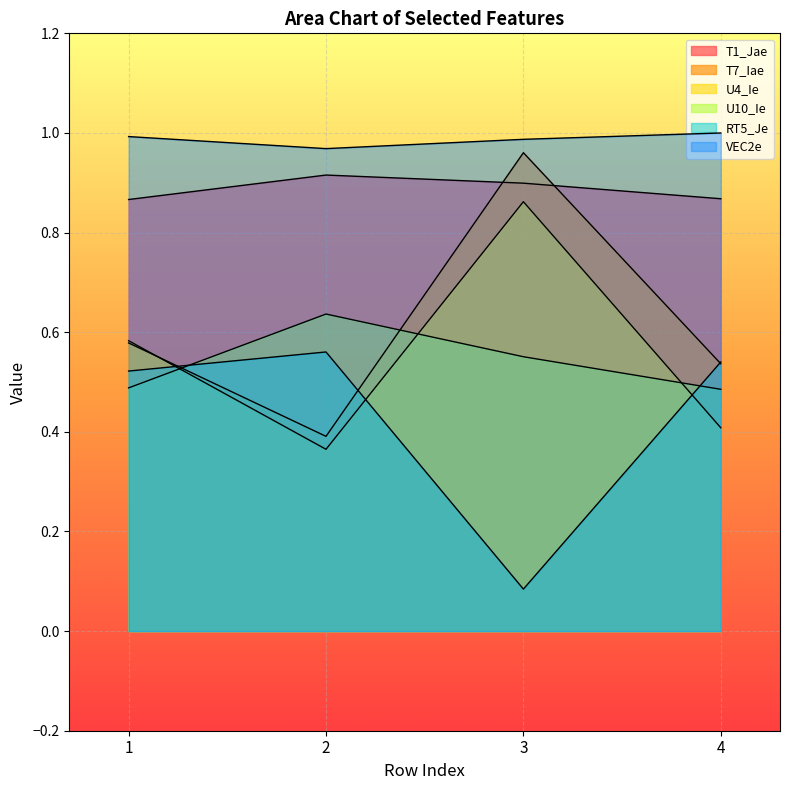

Where is the first local maximum for T7_Iae?

3